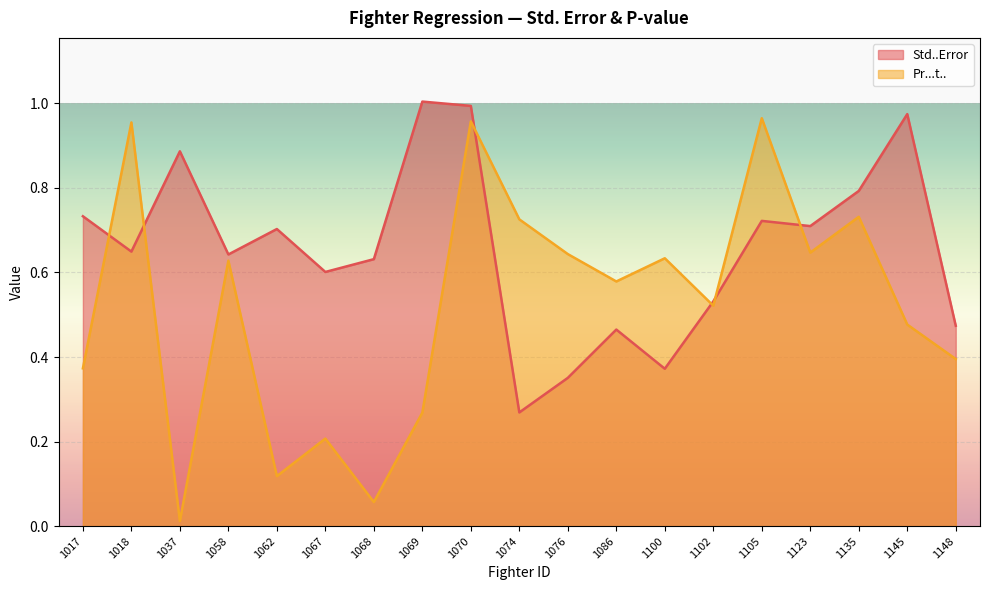

Rank the categories by Std..Error value from lowest to highest.

1074, 1076, 1100, 1086, 1148, 1102, 1067, 1068, 1058, 1018, 1062, 1123, 1105, 1017, 1135, 1037, 1145, 1070, 1069